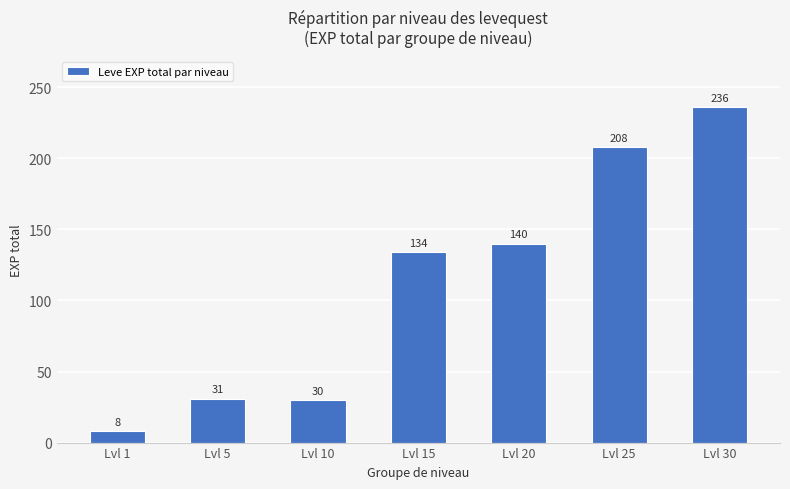

What is the average value?

112